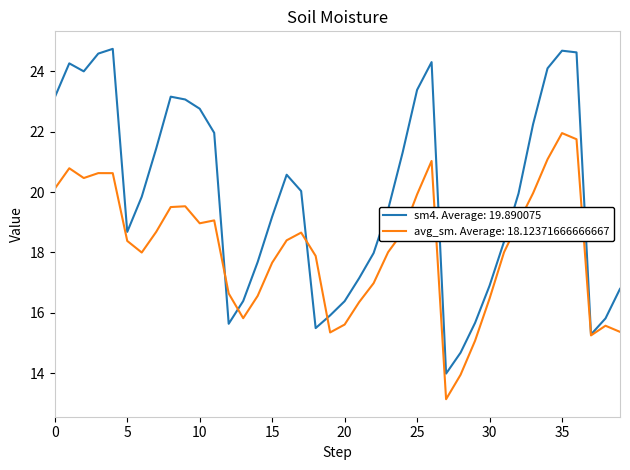

What is the maximum value for avg_sm. Average: 18.12371666666667?

22.0